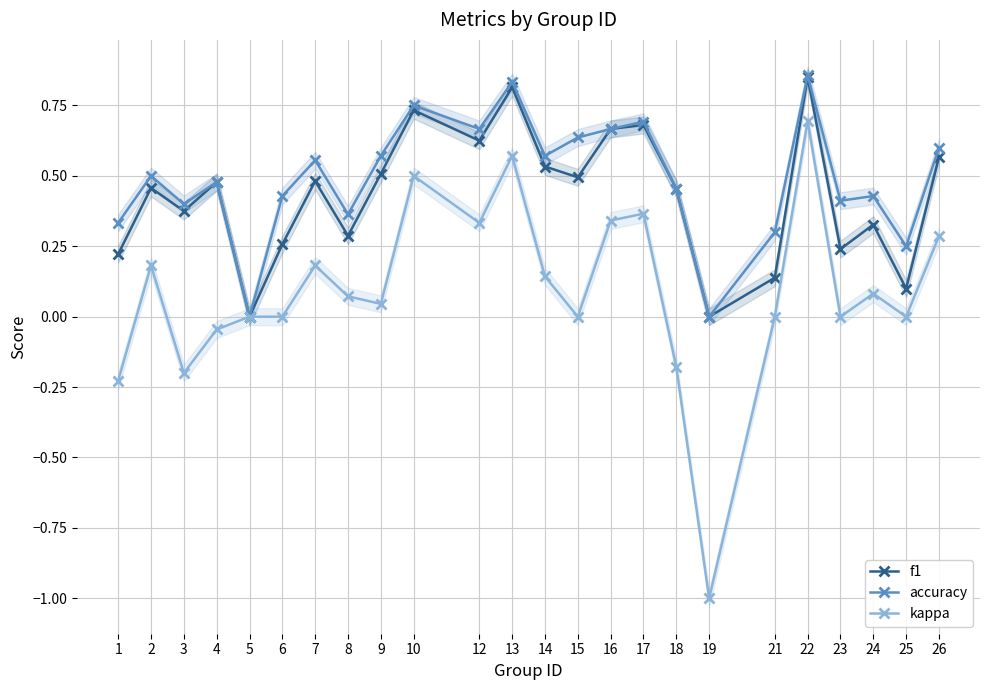

Where is accuracy nearest to the value 0?

5